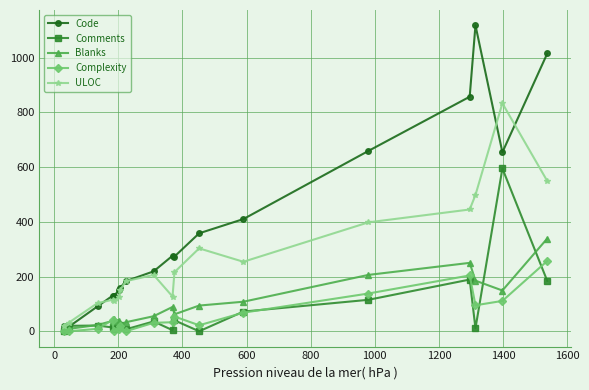

True or false: Comments and ULOC cross at least once.

False